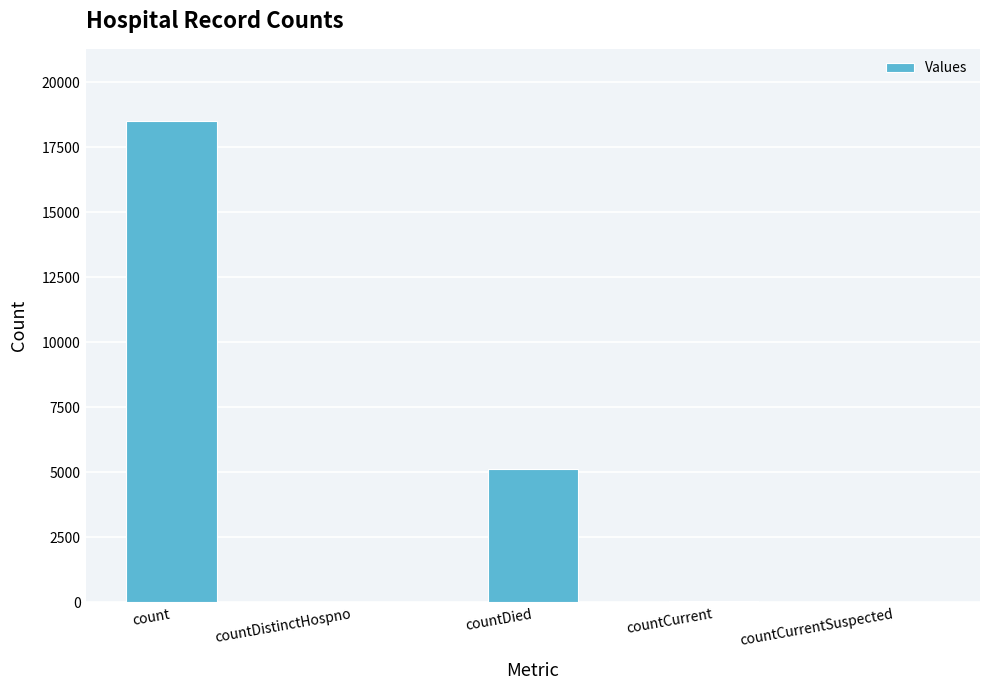

True or false: the data shows 5125 at countDied.

True